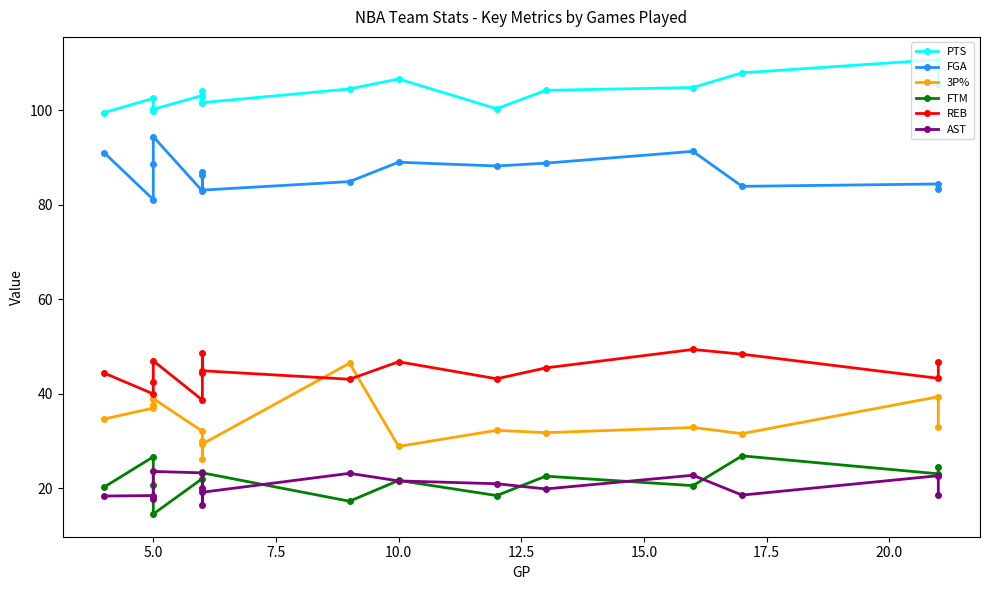

True or false: PTS and AST cross at least once.

False